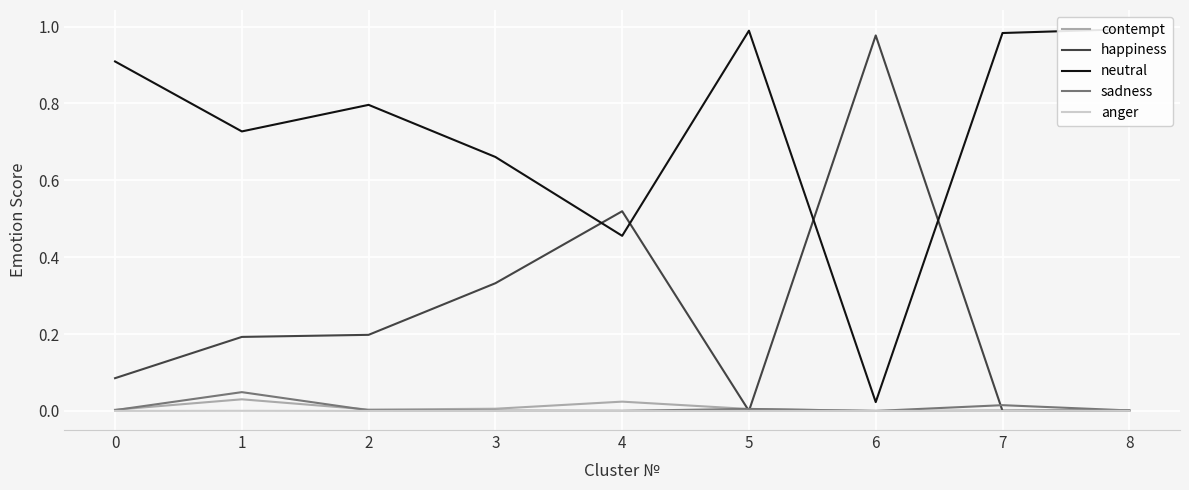

True or false: contempt has a value of 0.0 at 2.

True